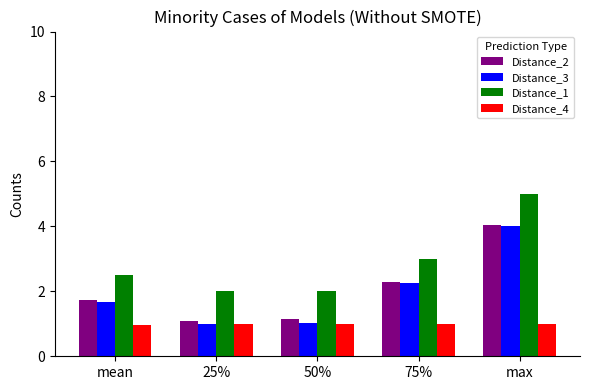

The value of Distance_4 at 50% is 1.0. True or false?

True